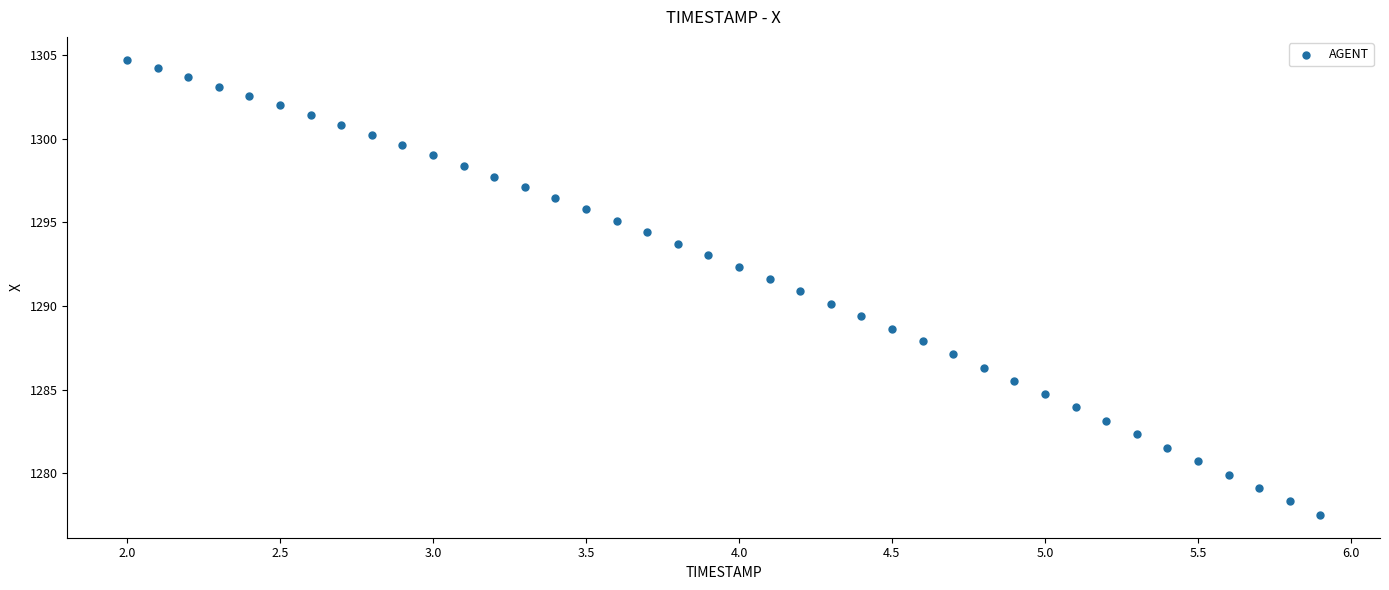

What is the range of Y values (max minus min)?

27.2